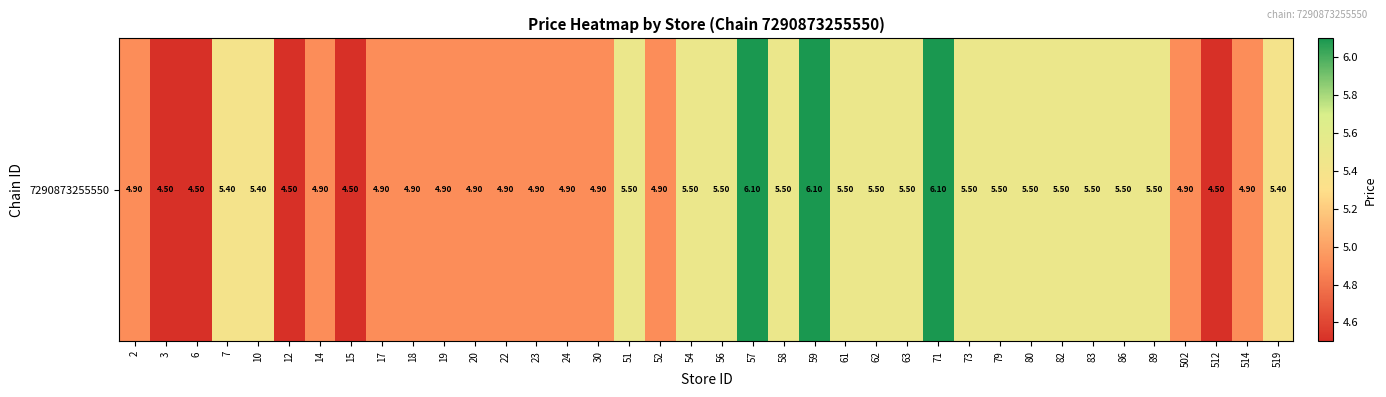

What is the difference between the values at 30 and 79?

0.6